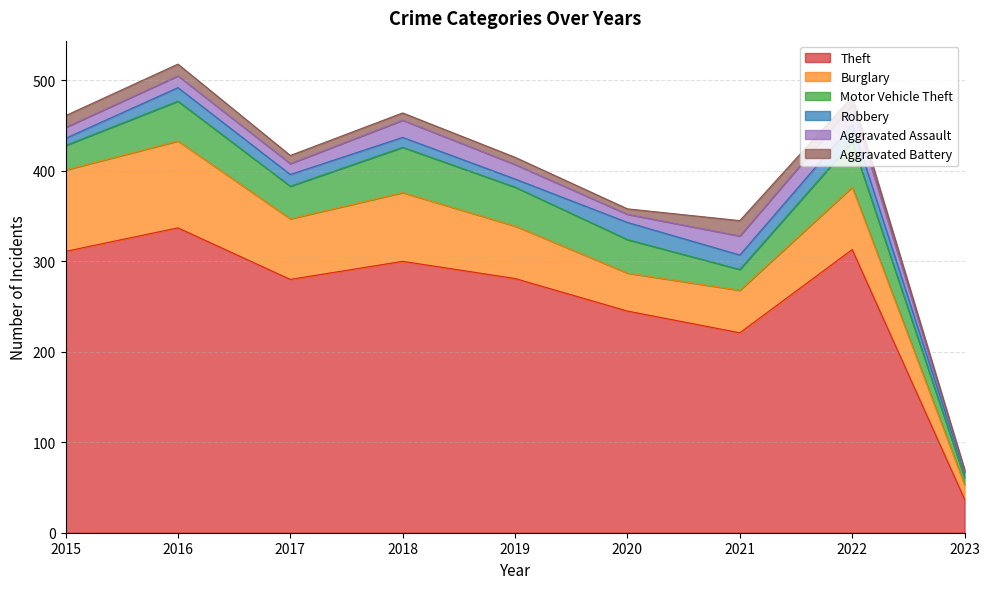

Where is the first local minimum for Motor Vehicle Theft?

2017